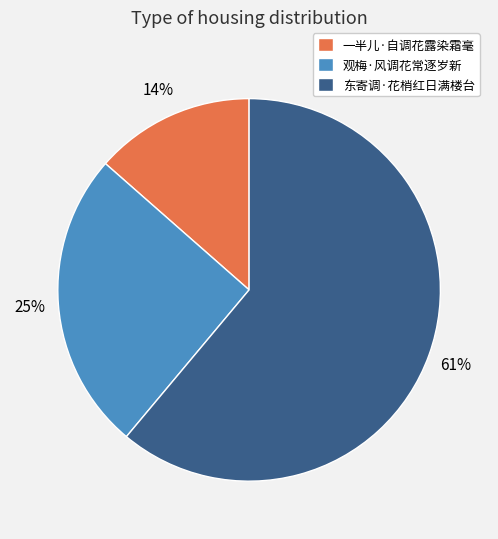

To the nearest percent, what is the average slice percentage?

33%